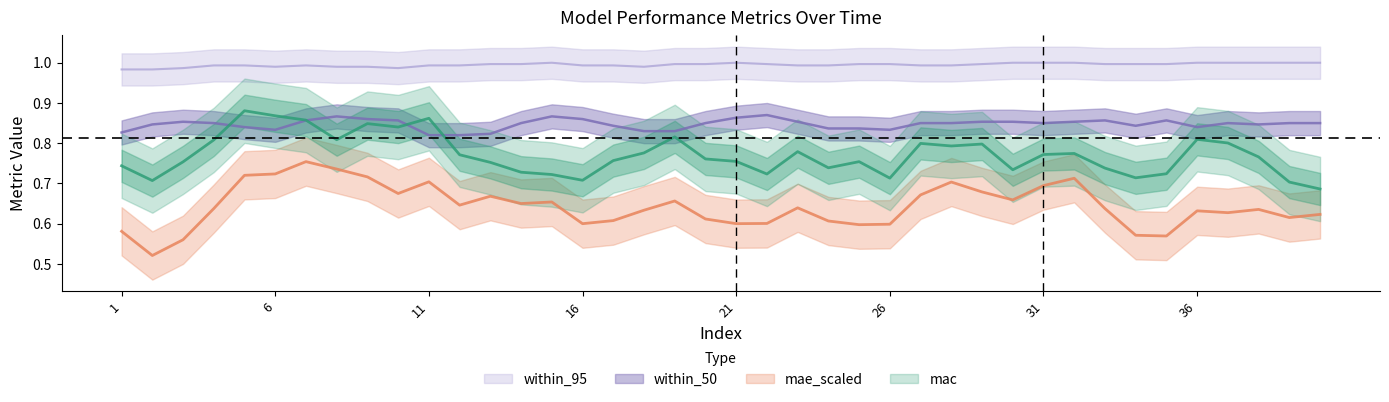

Does the chart display data point markers on the line(s)?

No